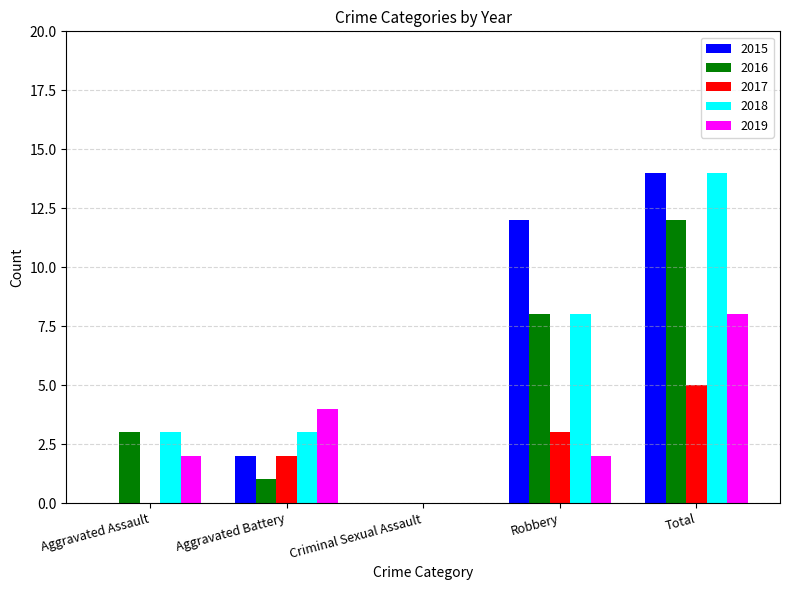

Between Aggravated Battery and Robbery, which series saw the biggest shift?

2015